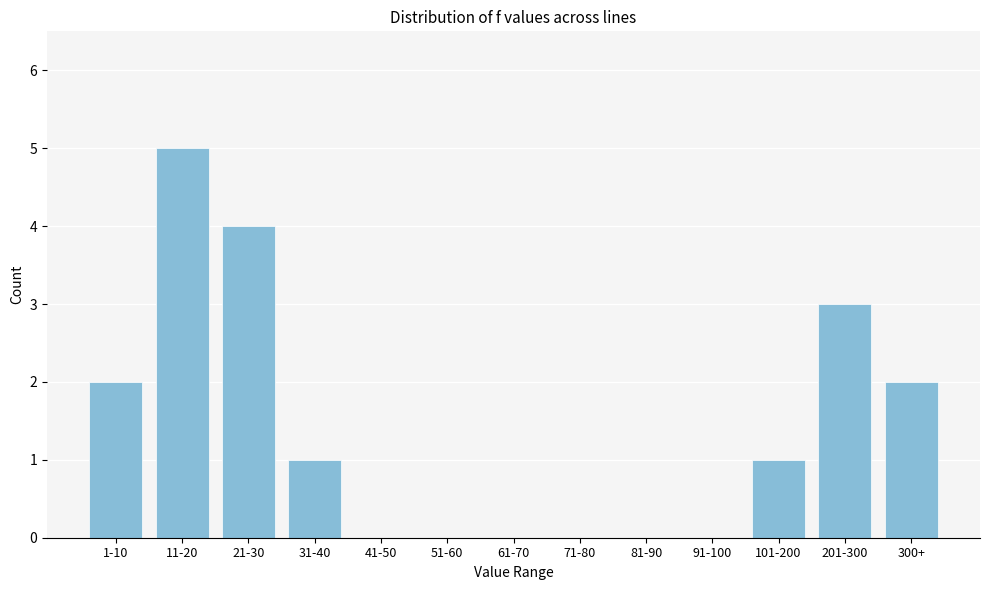

Reading left to right, what are all the values shown in this chart?

1-10=2	11-20=5	21-30=4	31-40=1	41-50=0	51-60=0	61-70=0	71-80=0	81-90=0	91-100=0	101-200=1	201-300=3	300+=2